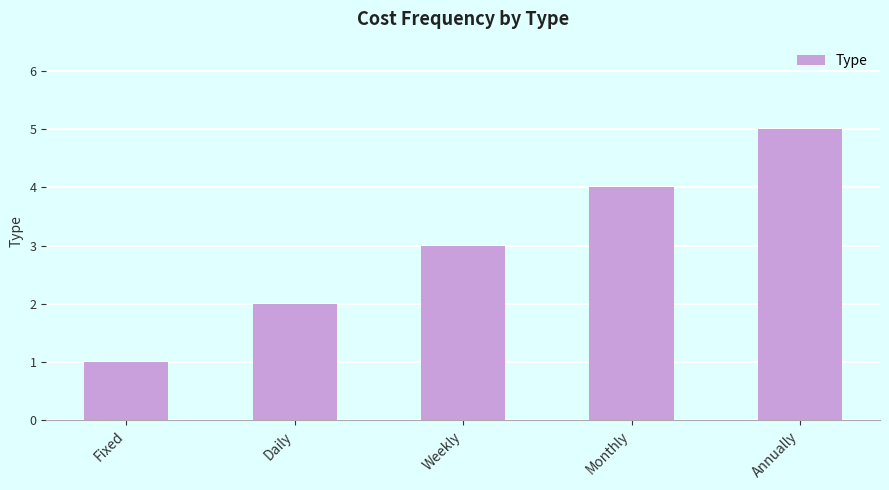

What is the approximate value at Monthly?

4